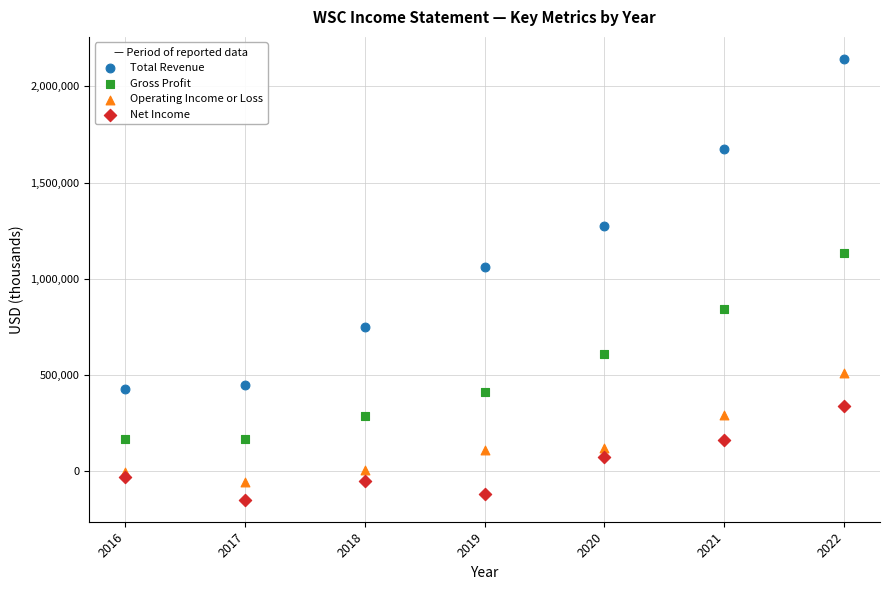

Which series has the largest Y range (max minus min)?

Total Revenue